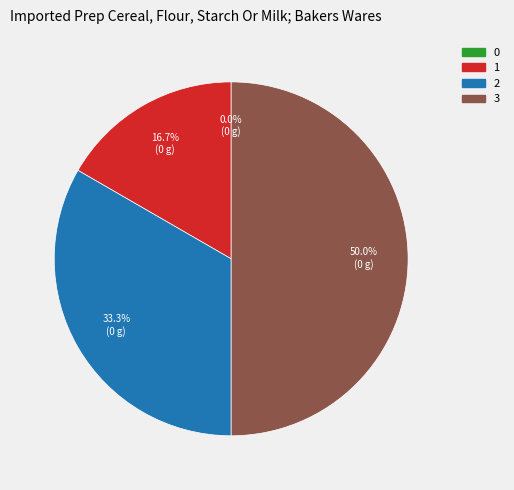

Which has a higher value, 2 or 0?

2